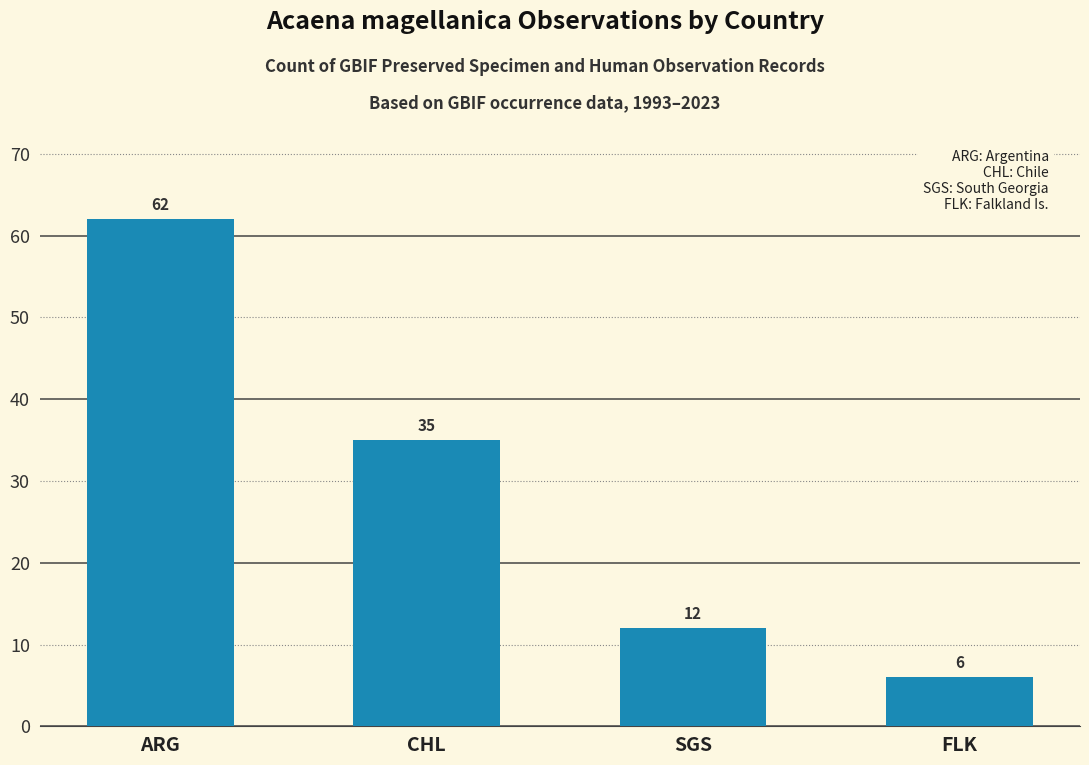

What is the label of the 3rd bar from the left?

SGS